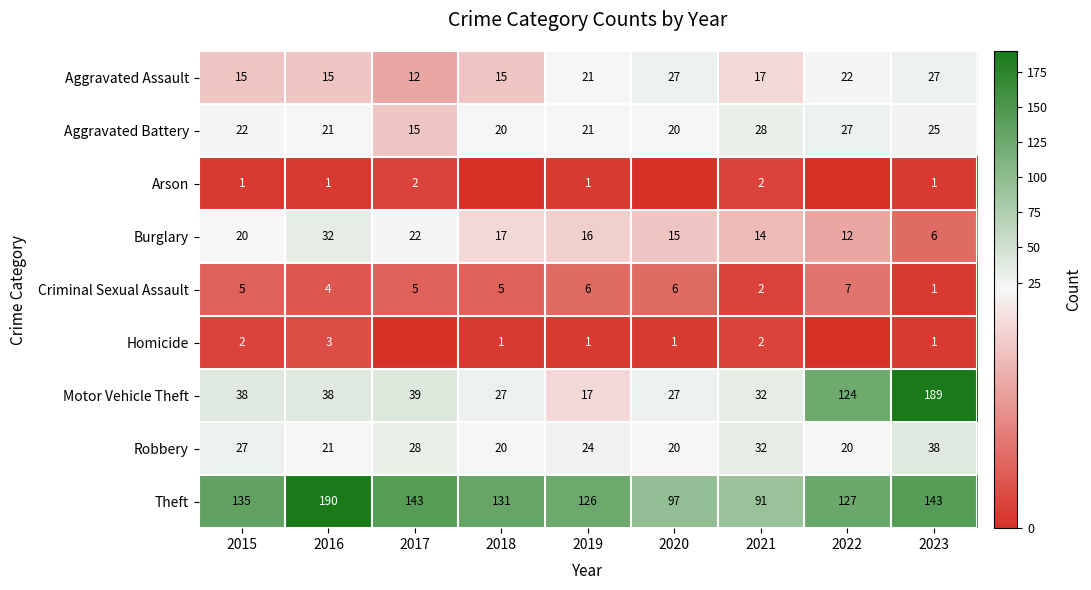

Count the number of categories in the chart.

9